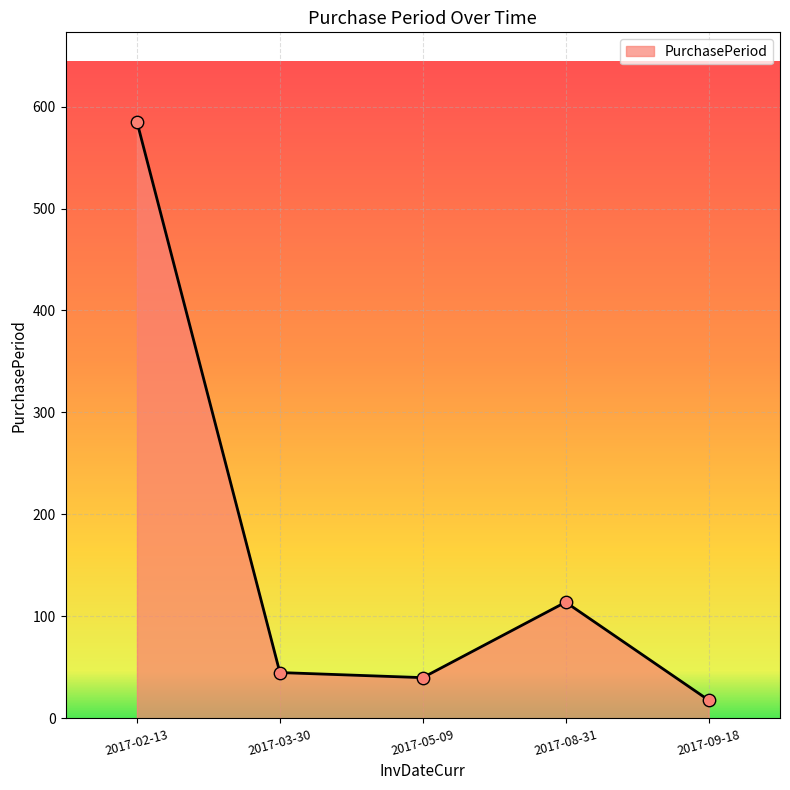

Between 2017-08-31 and 2017-03-30, which is larger?

2017-08-31